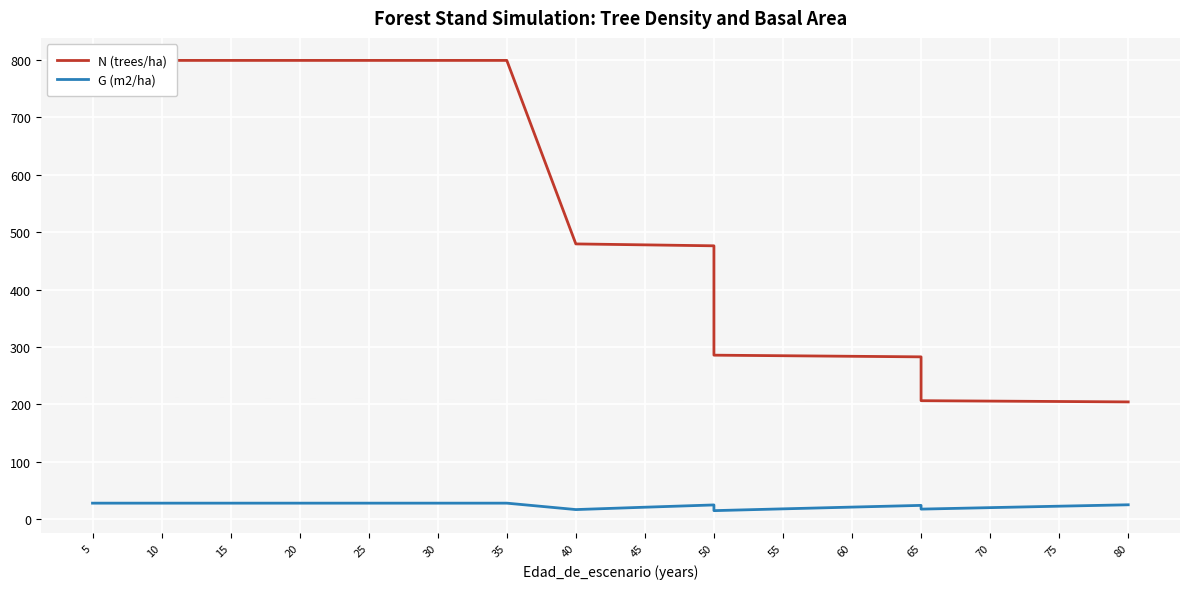

Is the value of N (trees/ha) at 75 greater than the value of G (m2/ha) at 55?

Yes